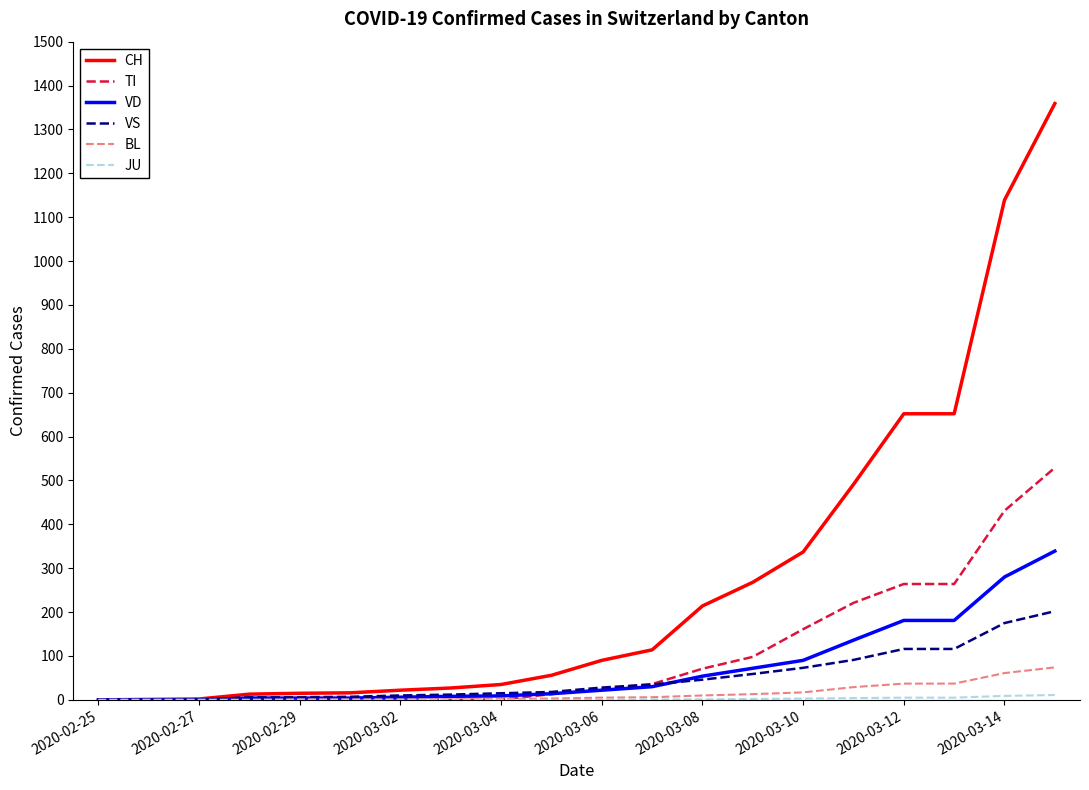

What is the greatest value displayed?

1359